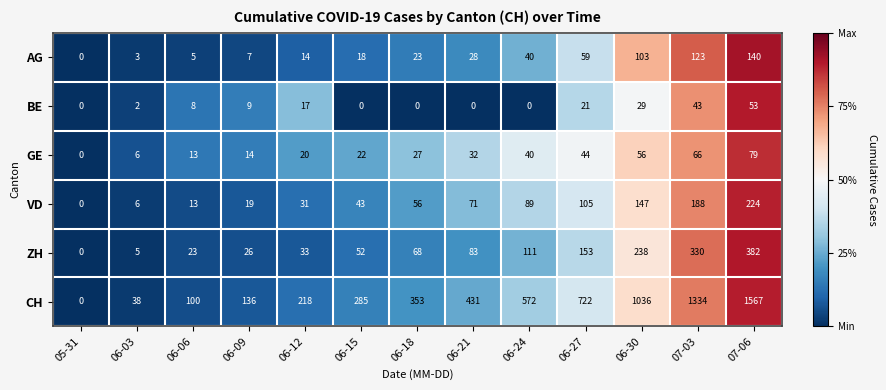

How many values in VD are above zero?

12